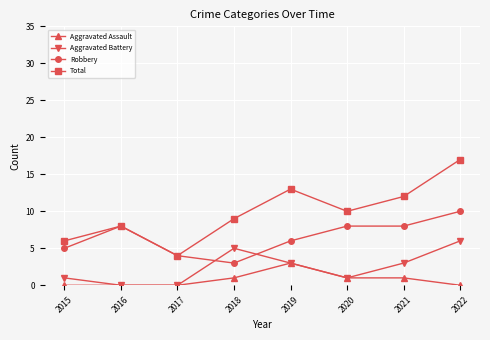

What is the greatest value displayed?

17